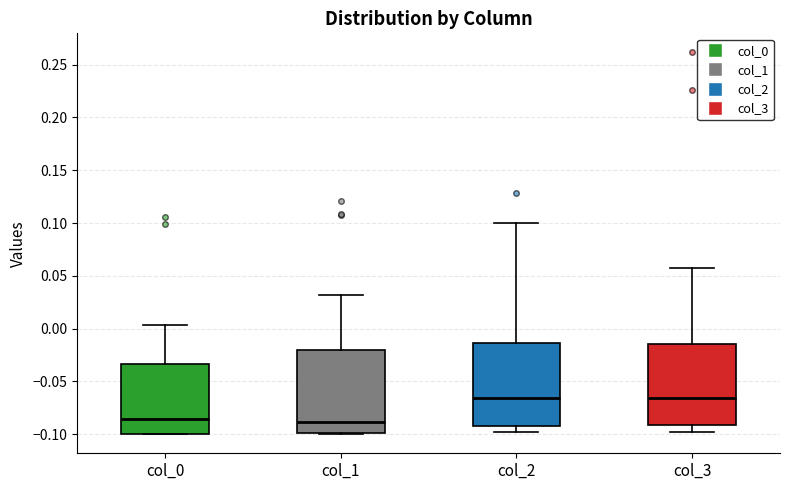

Reading left to right, read every box against the y-axis: the position of its median line, the range the box covers, and the ends of its whiskers. The values are not printed on the chart, so give them approximately, as read against the axis.

col_0: median -0.085, box -0.100 to -0.035, whiskers -0.100 to 0.005
col_1: median -0.090, box -0.100 to -0.020, whiskers -0.100 (just below the box's lower edge) to 0.030
col_2: median -0.065, box -0.090 to -0.015, whiskers -0.100 to 0.100
col_3: median -0.065, box -0.090 to -0.015, whiskers -0.100 to 0.060